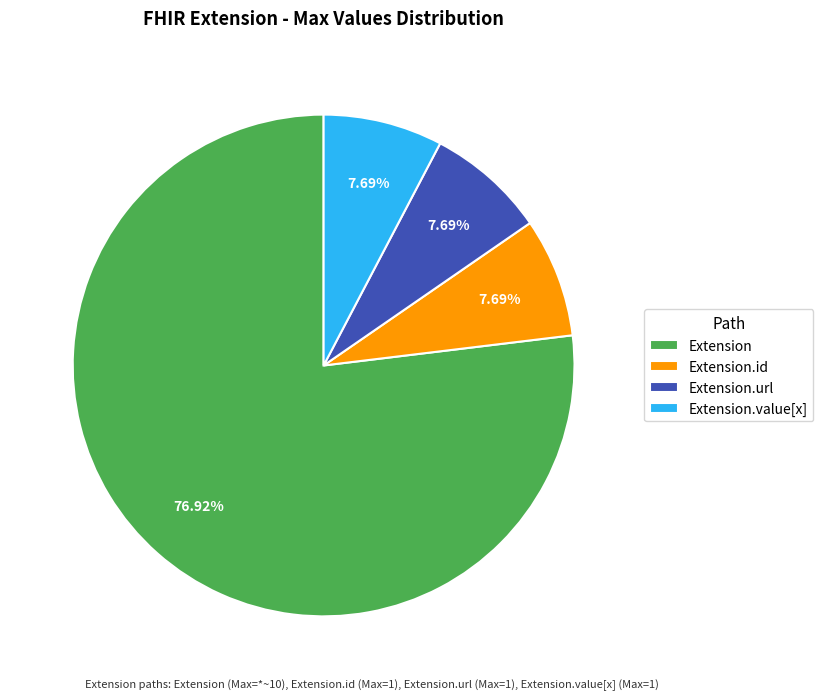

Which category has the biggest portion of the pie?

Extension